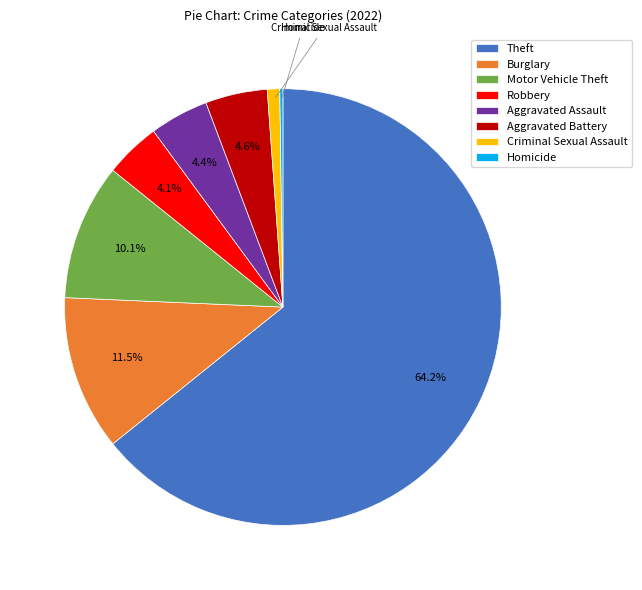

What is the total percentage of Motor Vehicle Theft and Theft?

74.3%